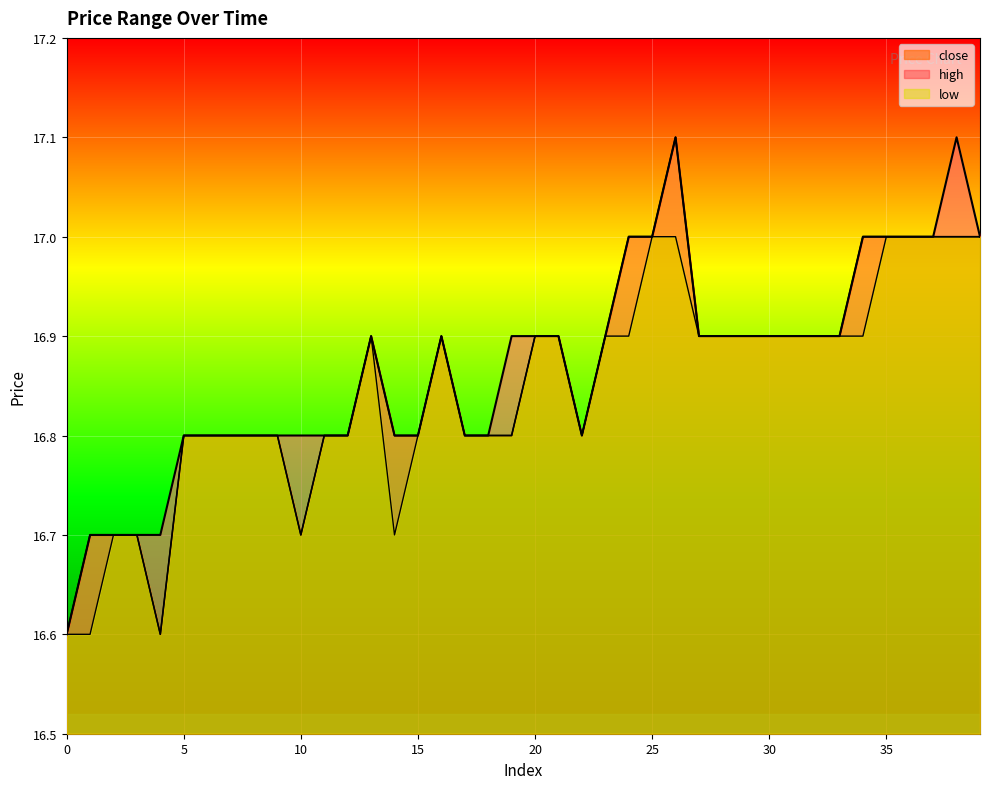

How many interior local peaks does the high series have?

4